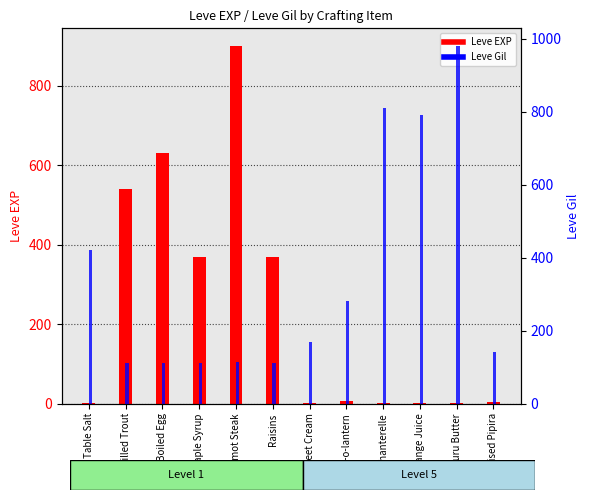

At how many categories does at least one series exceed 268?

10